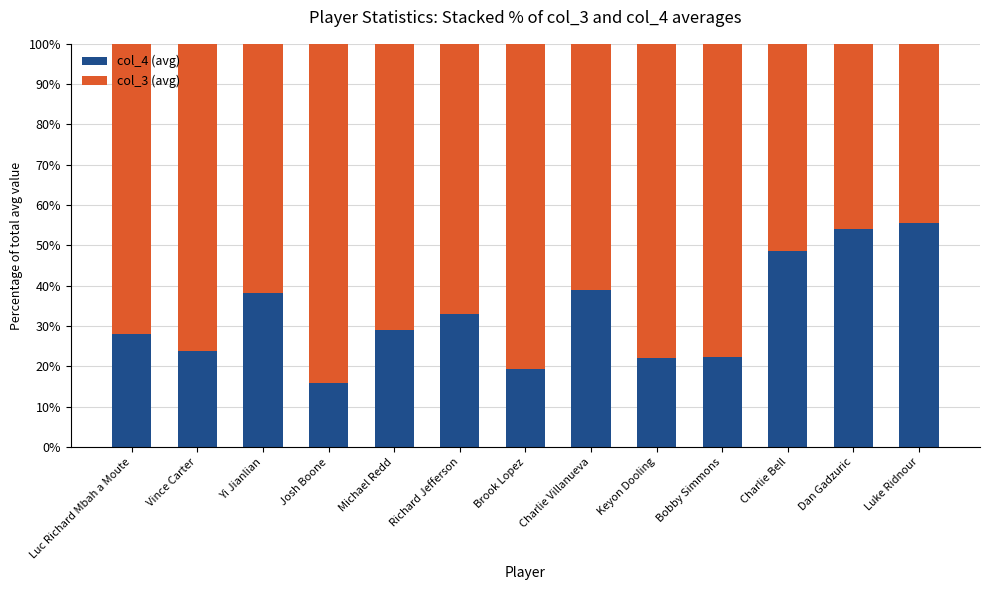

What is the total value across all series at Michael Redd?

100.0